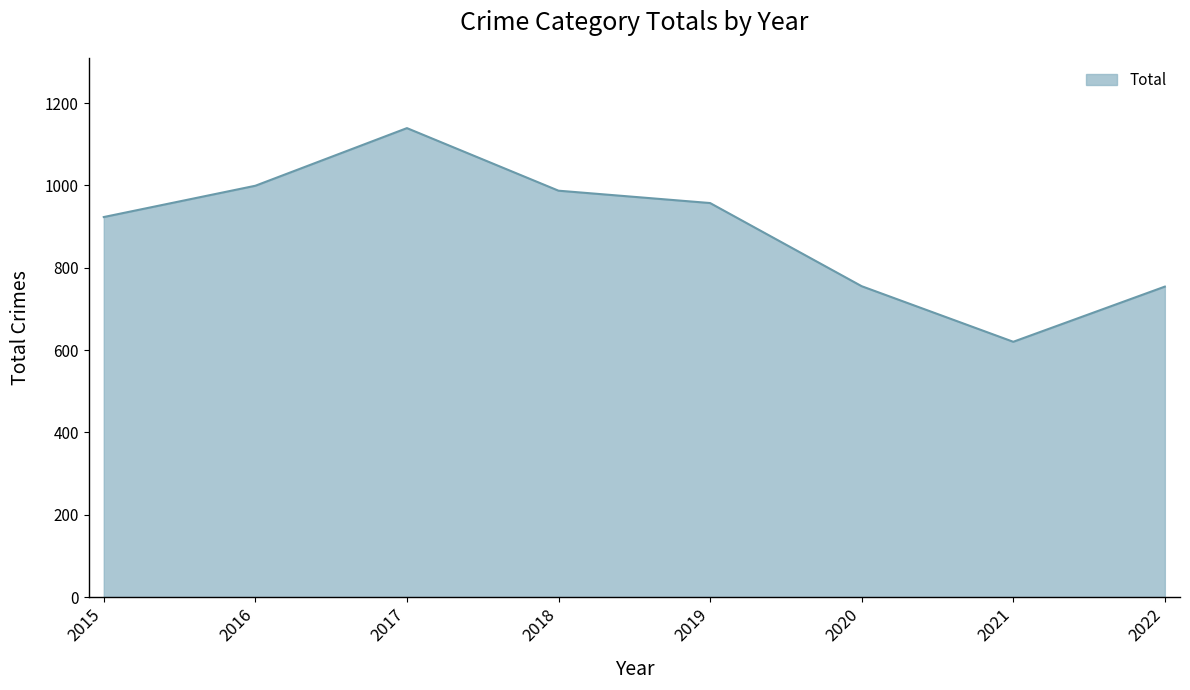

Count the number of categories in the chart.

8